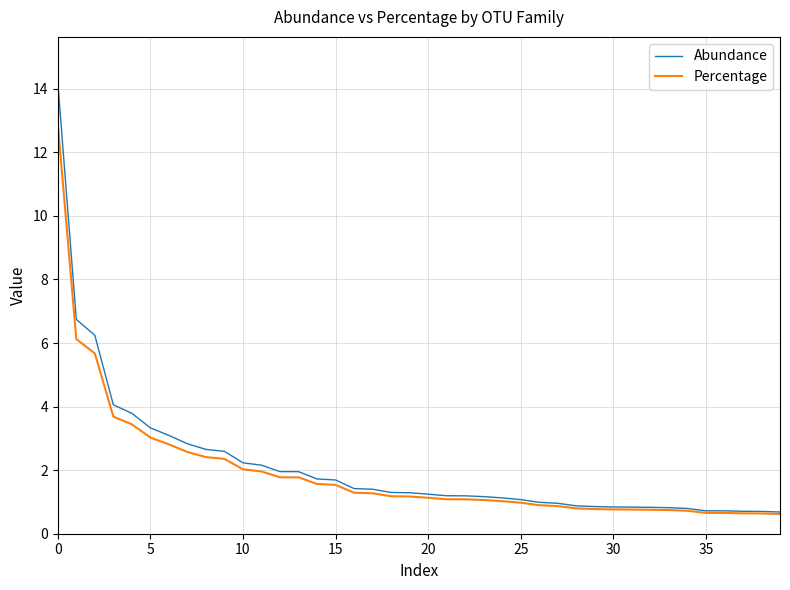

Rank the series by their maximum value, from lowest to highest.

Percentage, Abundance